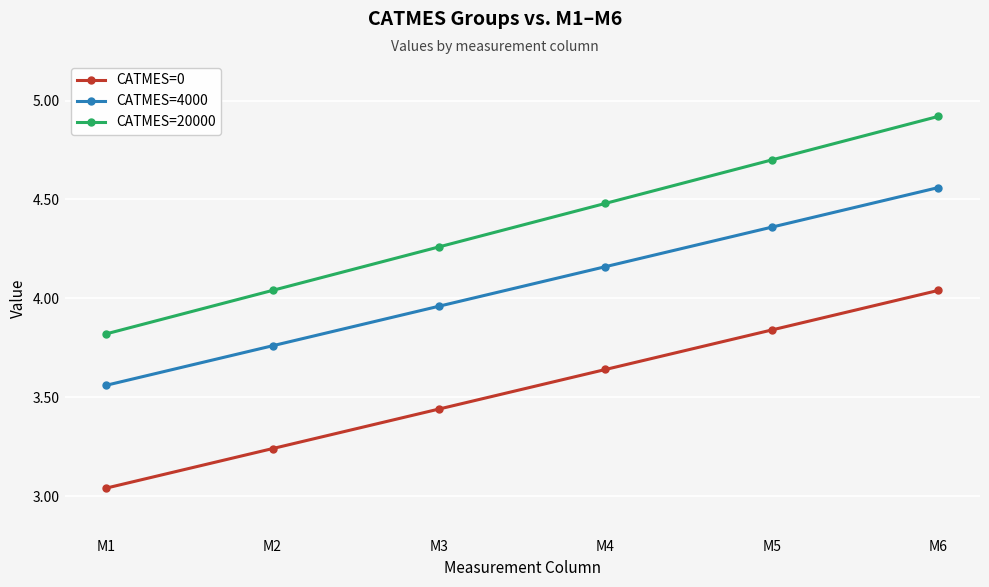

True or false: CATMES=20000 and CATMES=4000 cross at least once.

False